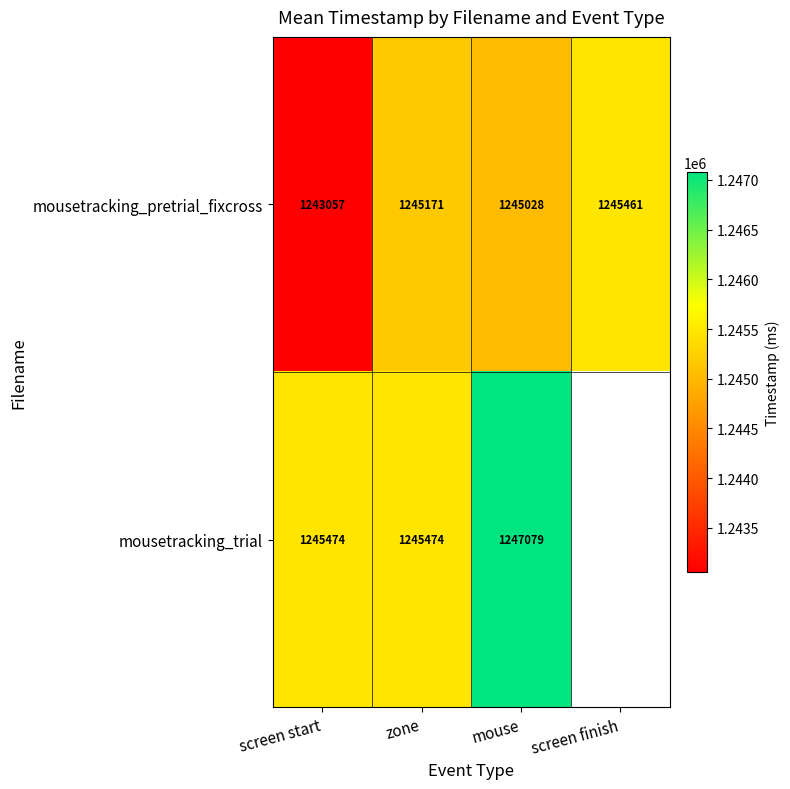

Rank the series at zone from highest to lowest value.

mousetracking_trial, mousetracking_pretrial_fixcross